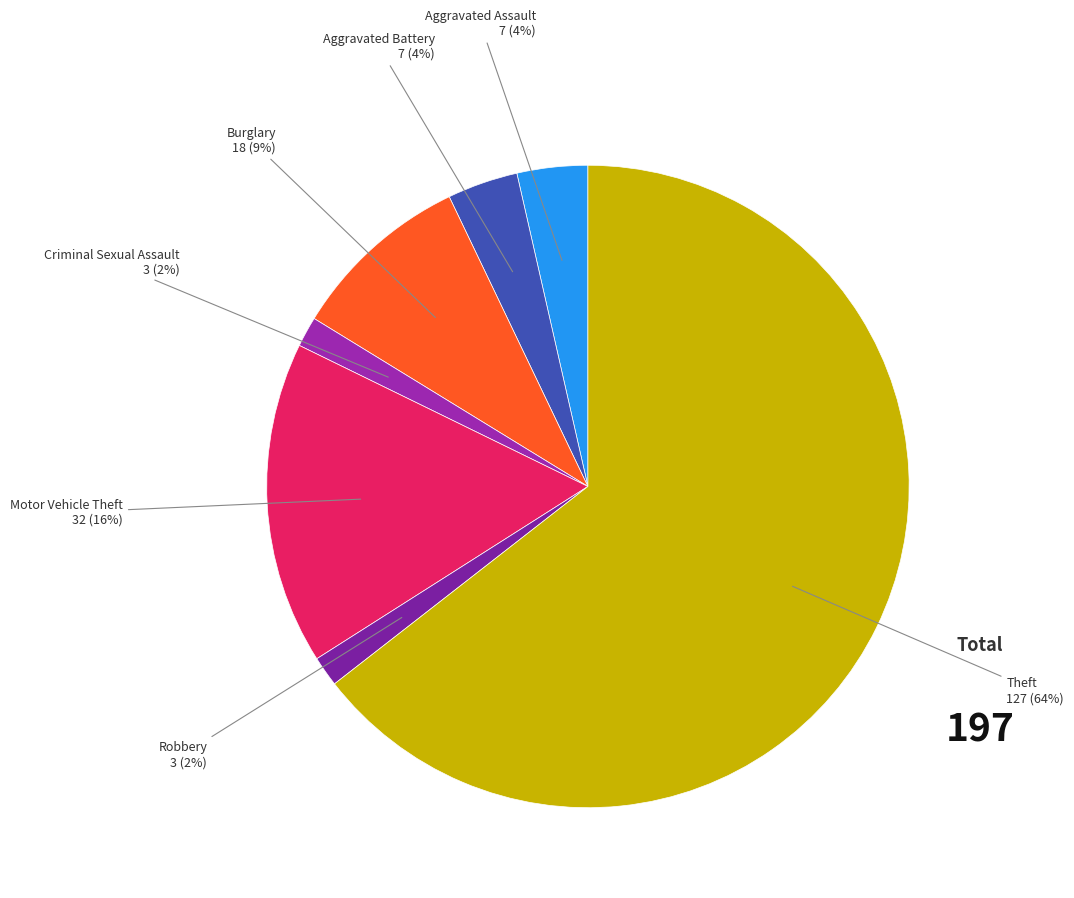

What is the majority slice?

Theft